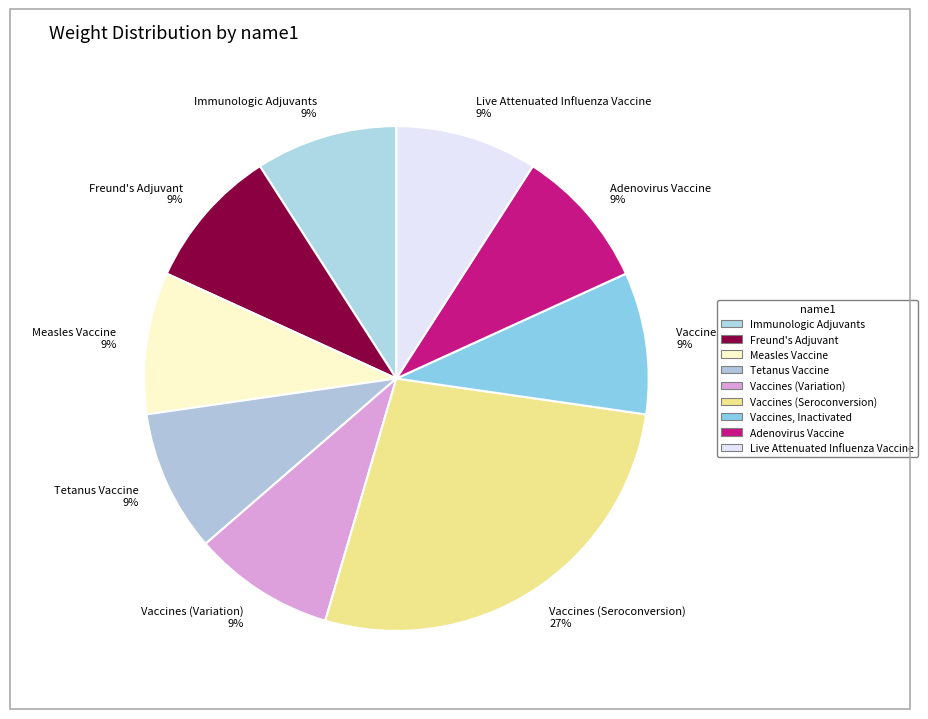

To the nearest percent, what percentage of the pie is Immunologic Adjuvants?

9%